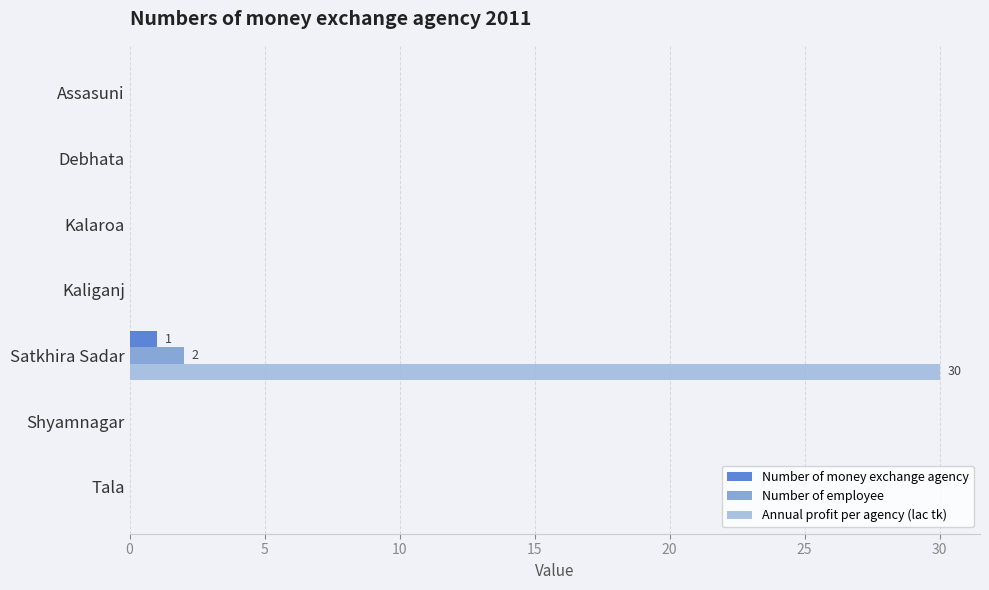

What are all the series names shown in the legend?

Number of money exchange agency, Number of employee, Annual profit per agency (lac tk)